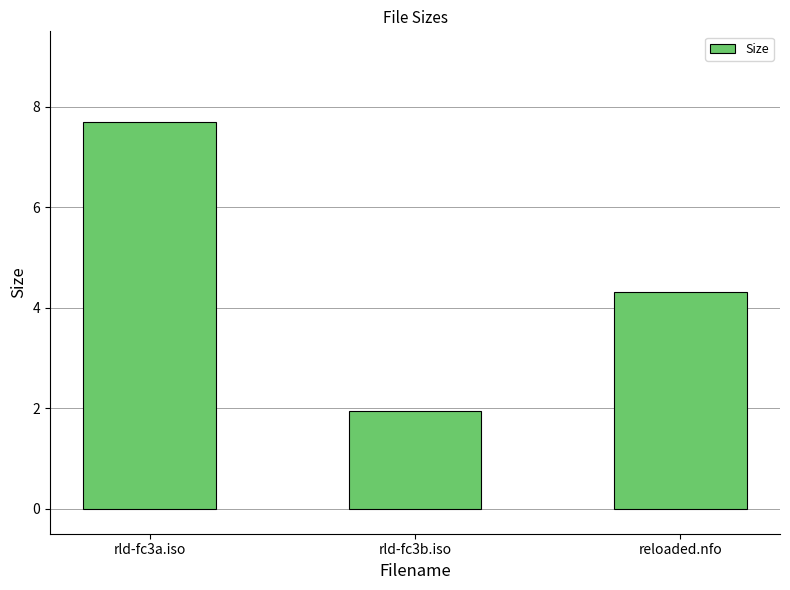

Reading left to right, what are all the values shown in this chart?

rld-fc3a.iso=7.7	rld-fc3b.iso=1.9	reloaded.nfo=4.3